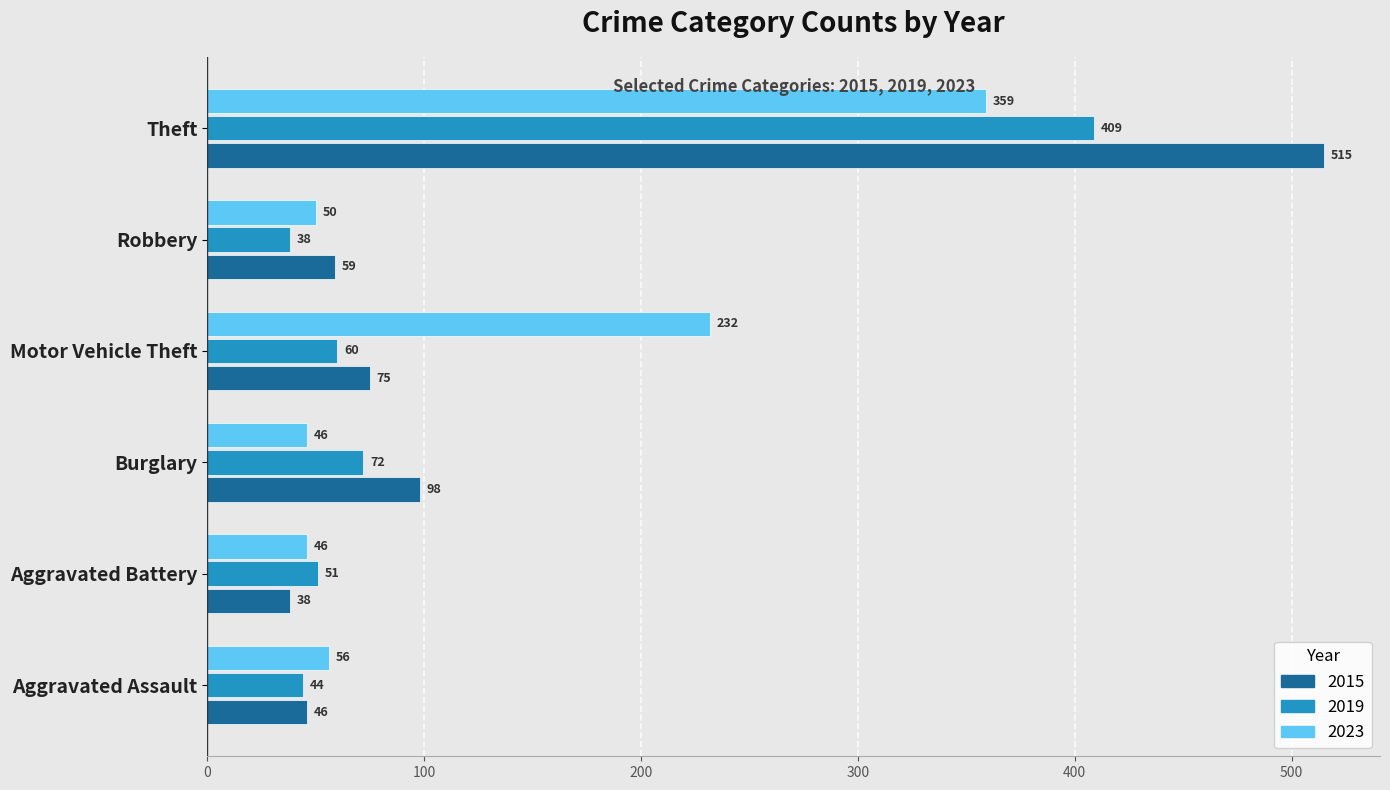

Which series has the largest range (max minus min)?

2015